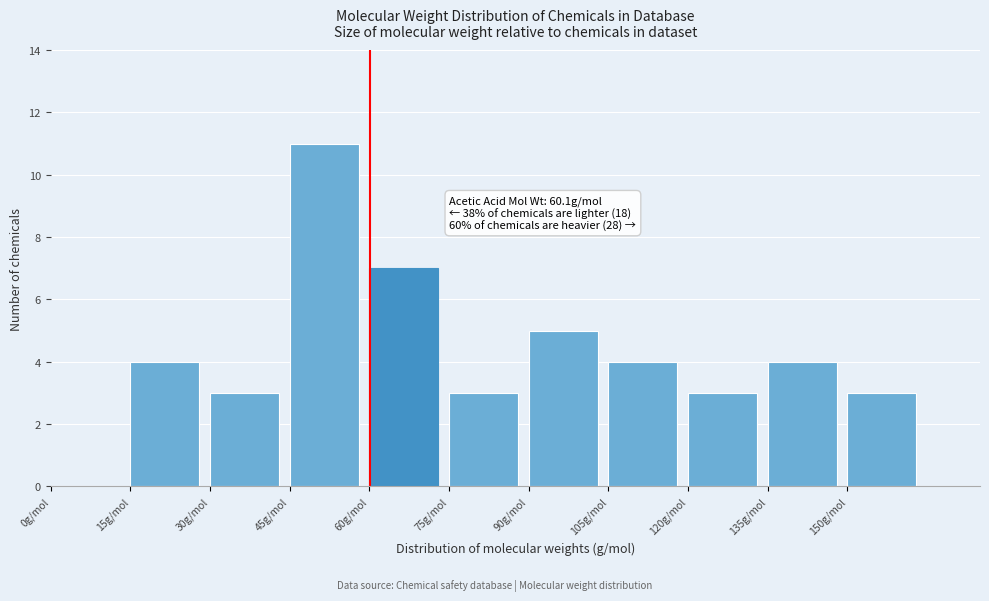

Over which range of the x-axis is the bar tallest?

45 to 60